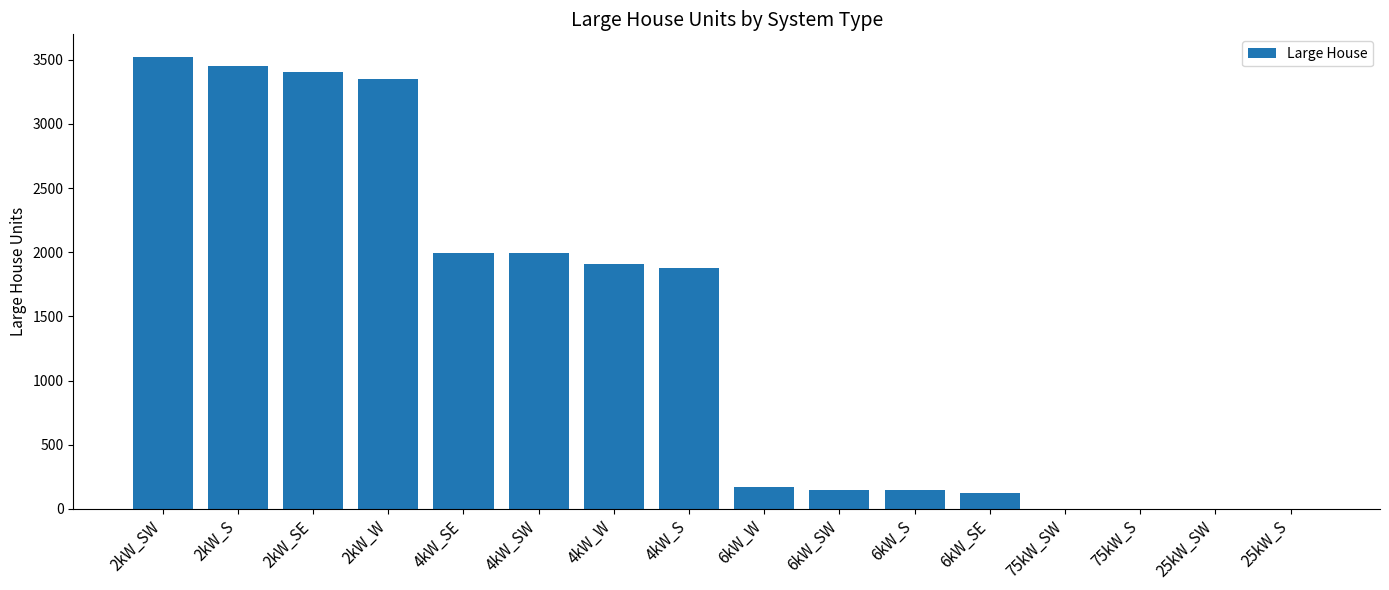

Is it true that the value at 4kW_SW is 1018?

False